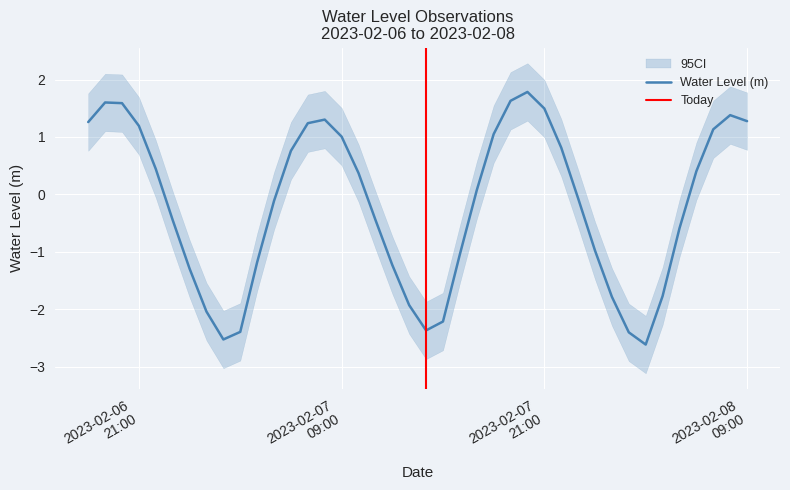

Which label corresponds to the smallest value in the chart?

2023-02-08 03:00:00